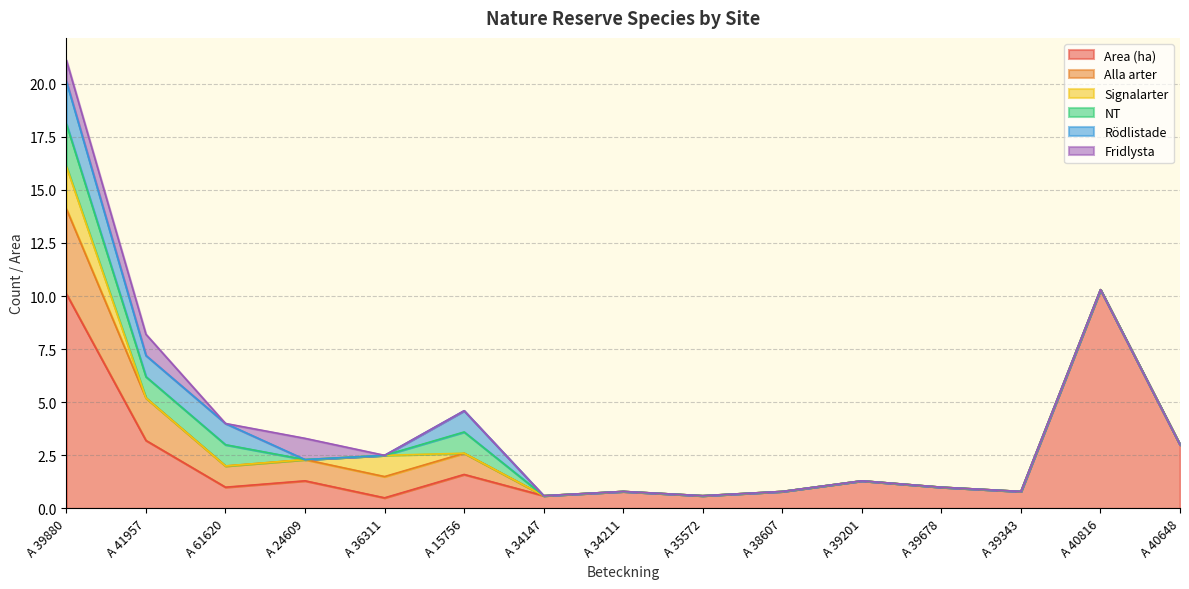

True or false: Signalarter has more than 0 interior local peaks.

True